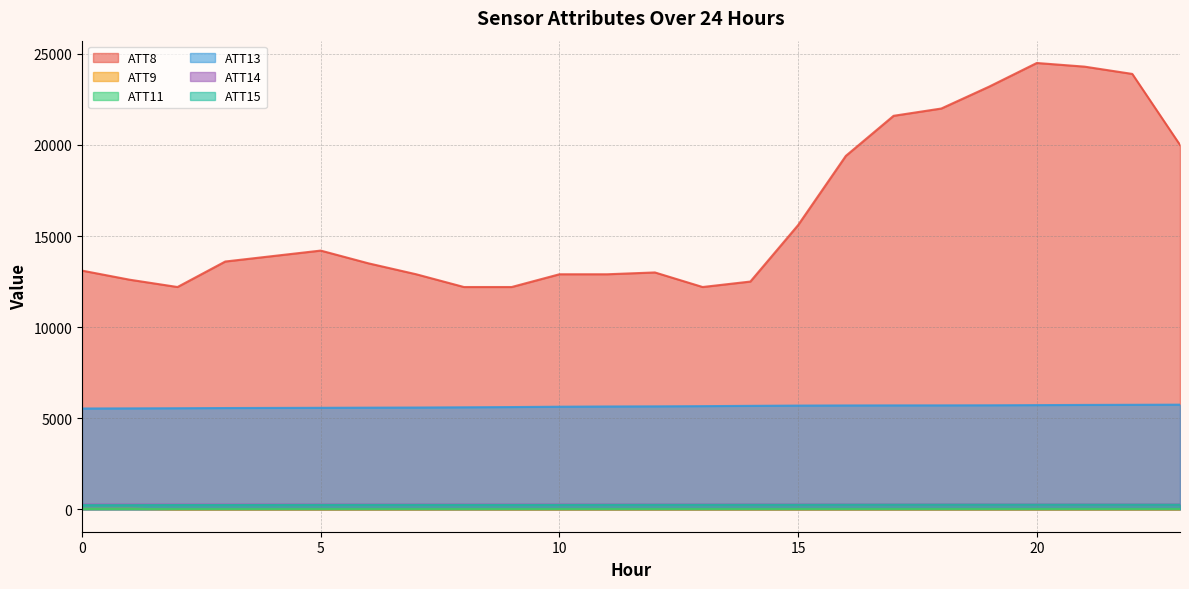

True or false: ATT8 and ATT15 intersect in this chart.

False